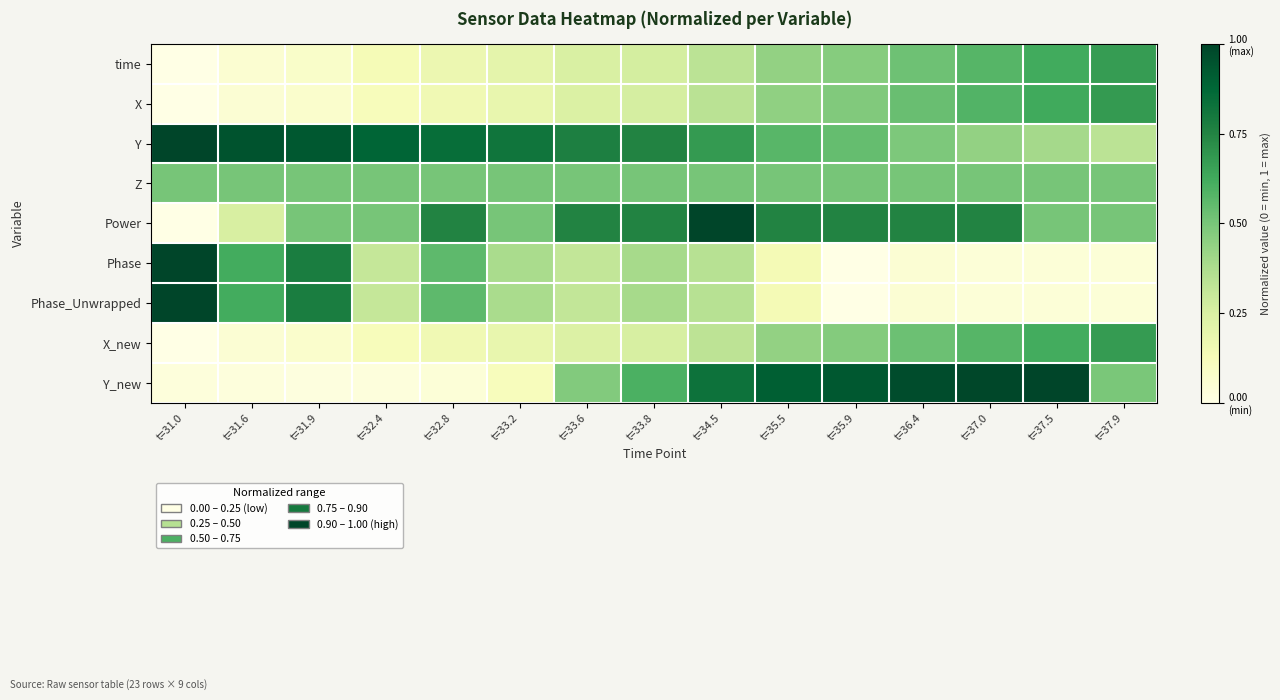

At how many categories does at least one series exceed 0?

15